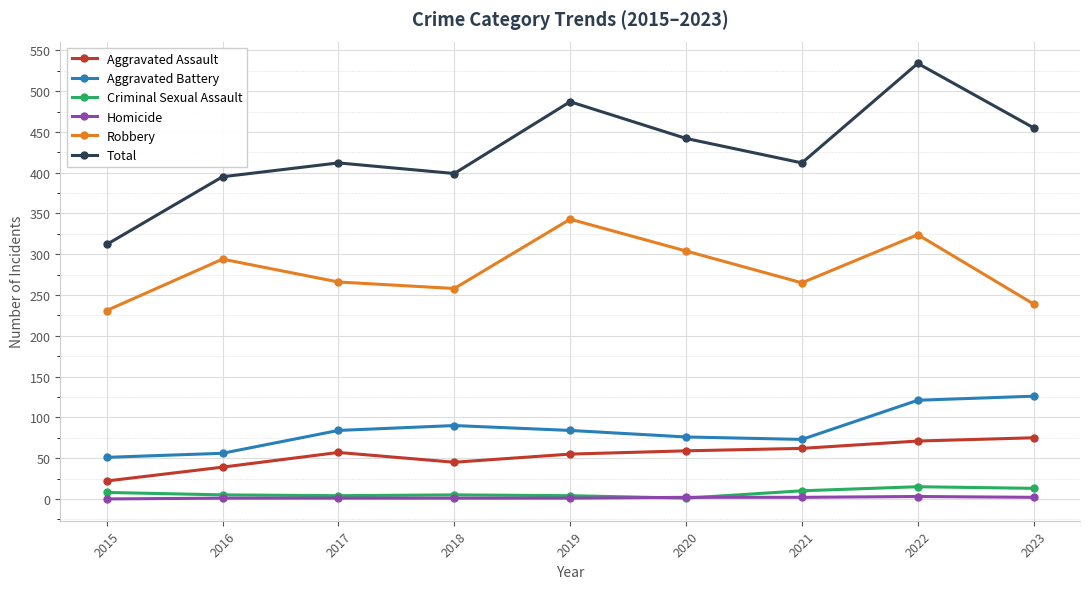

What is the difference between the highest and lowest values at 2017?

411